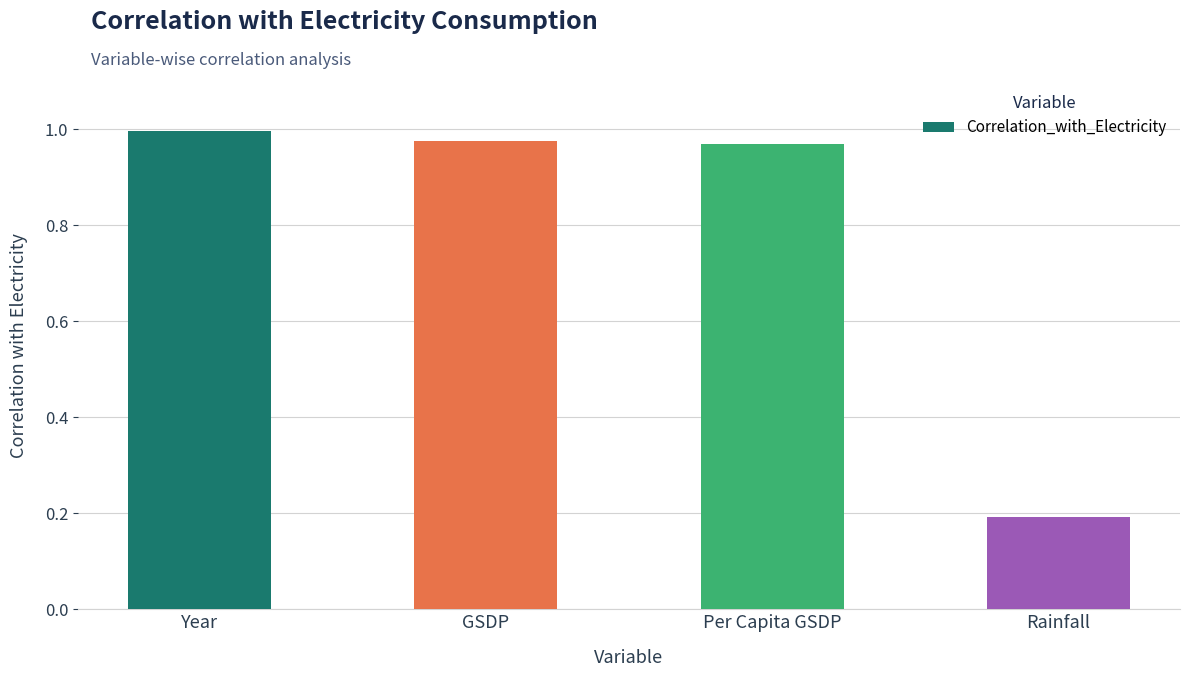

What is the sum of the values at GSDP and Year?

2.0